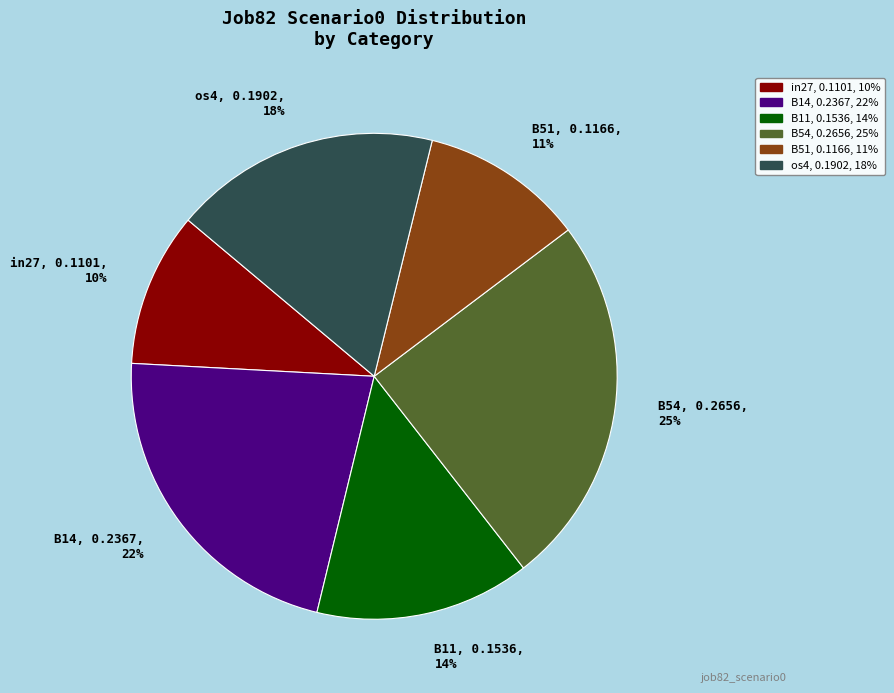

To the nearest percent, what is the combined percentage of in27, 0.1101, 10% and B14, 0.2367, 22%?

32%